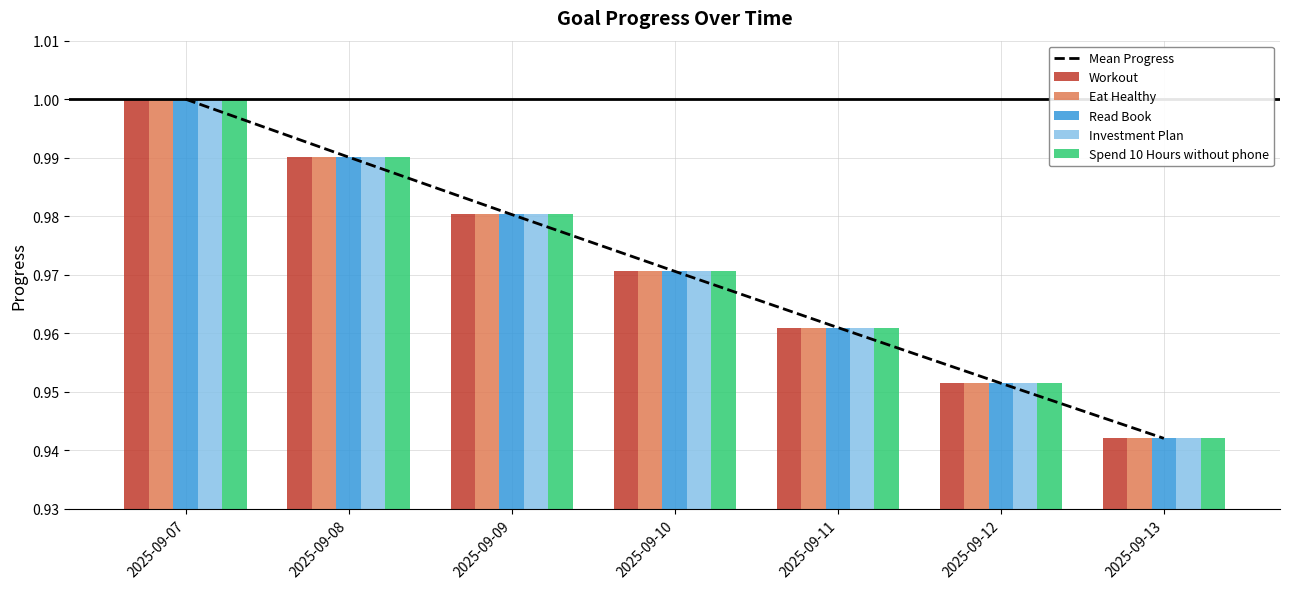

Which category has the lowest value across all series?

2025-09-13